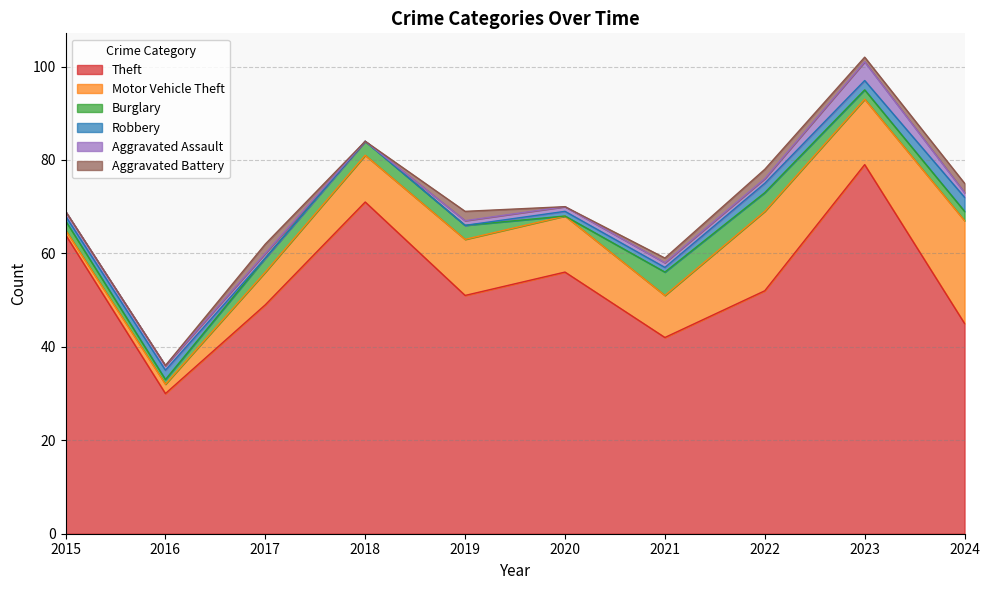

Where is Theft nearest to the value 54?

2020